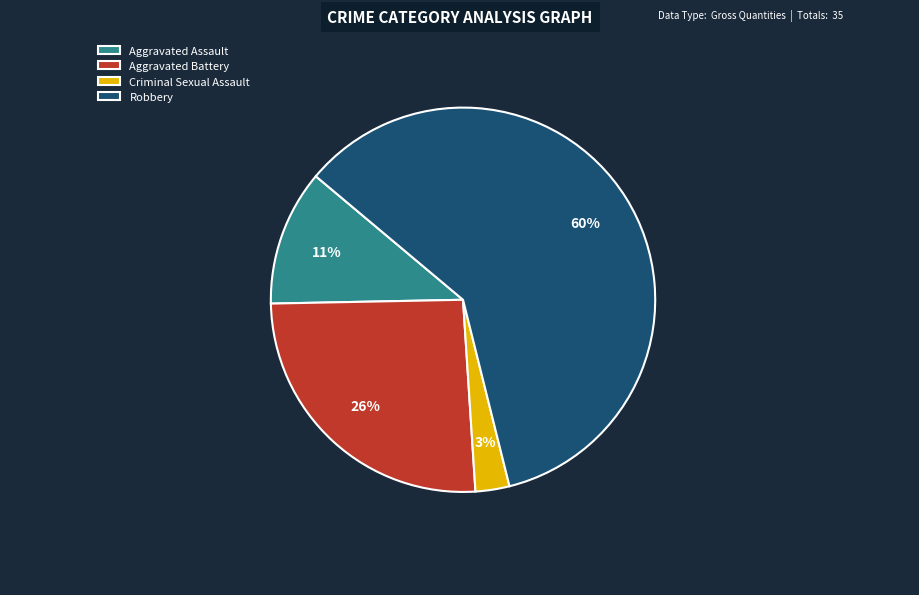

To the nearest percent, what portion does Aggravated Battery represent?

26%